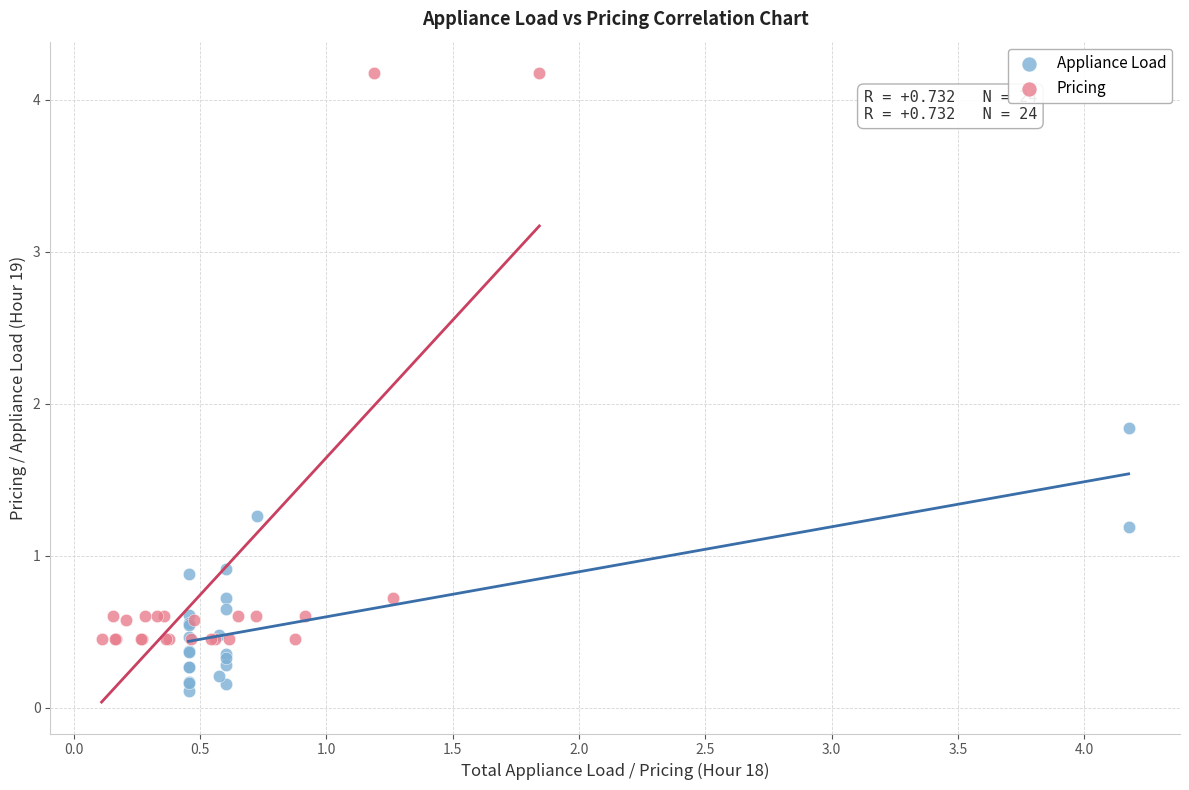

Which series reaches the maximum Y coordinate?

Pricing